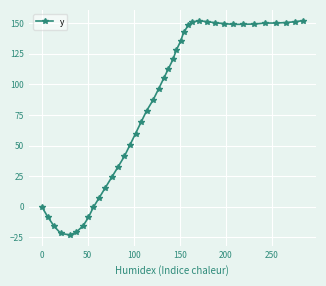

What is the difference between the maximum and second lowest values?

173.8